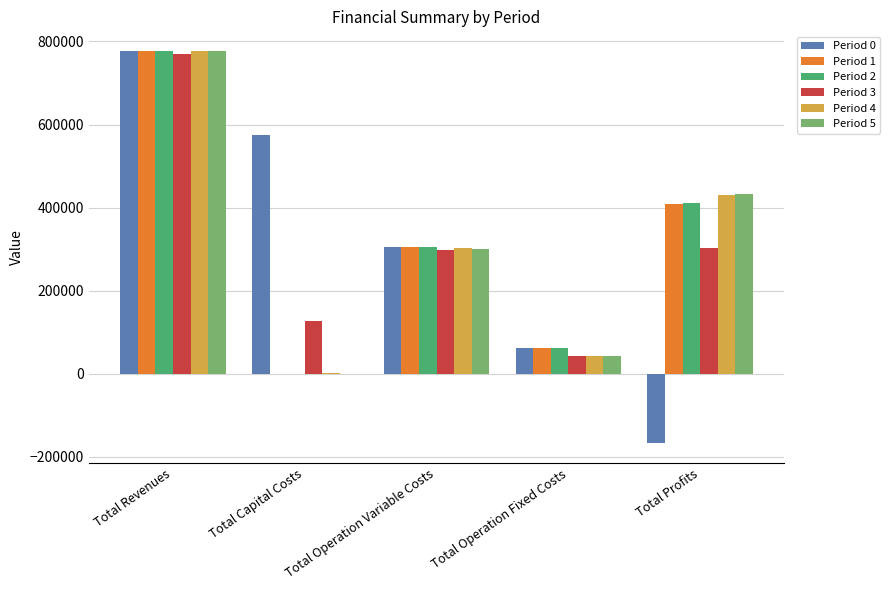

What are all the series names shown in the legend?

Period 0, Period 1, Period 2, Period 3, Period 4, Period 5